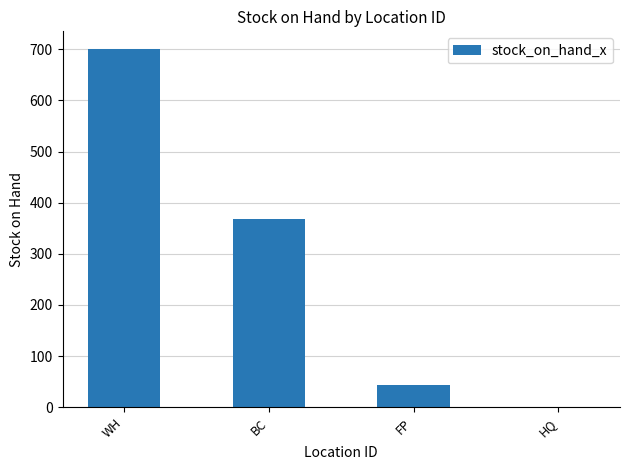

How many categories are shown in the chart?

4